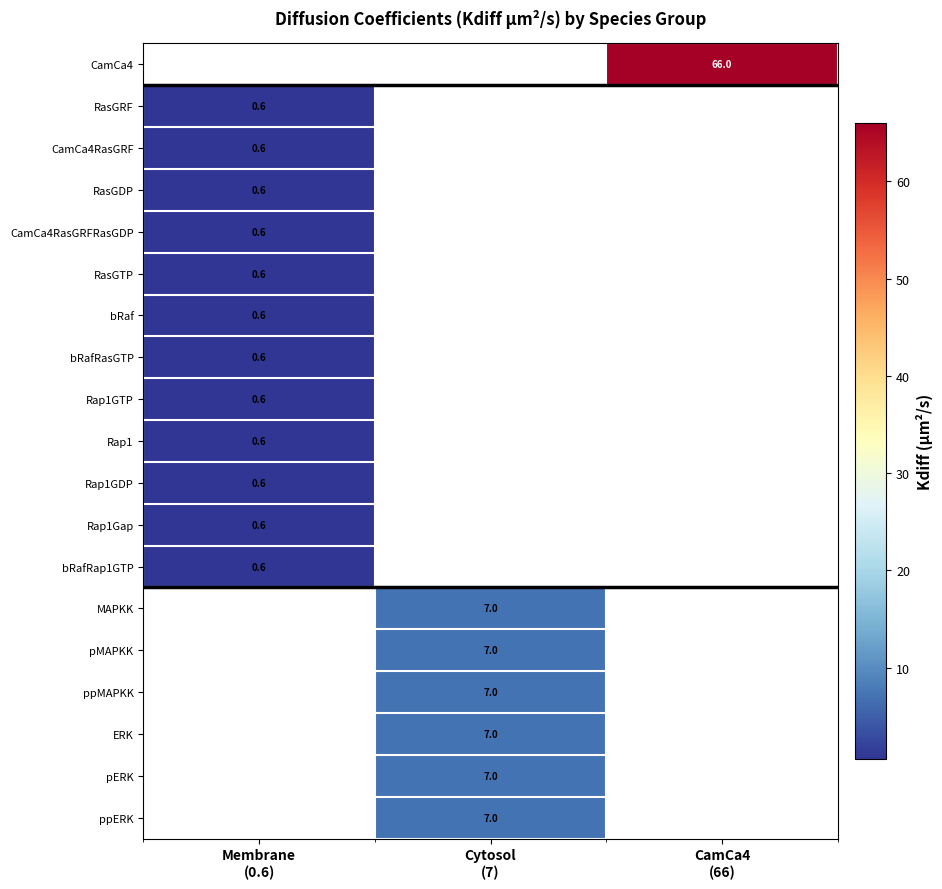

Which category has the lowest value in the MAPKK series?

Membrane (0.6)